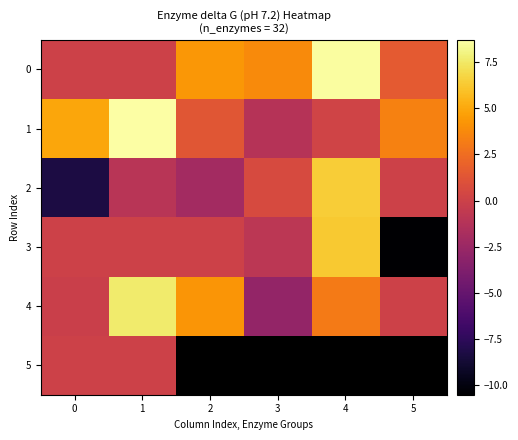

Which label corresponds to the largest value in the chart?

1